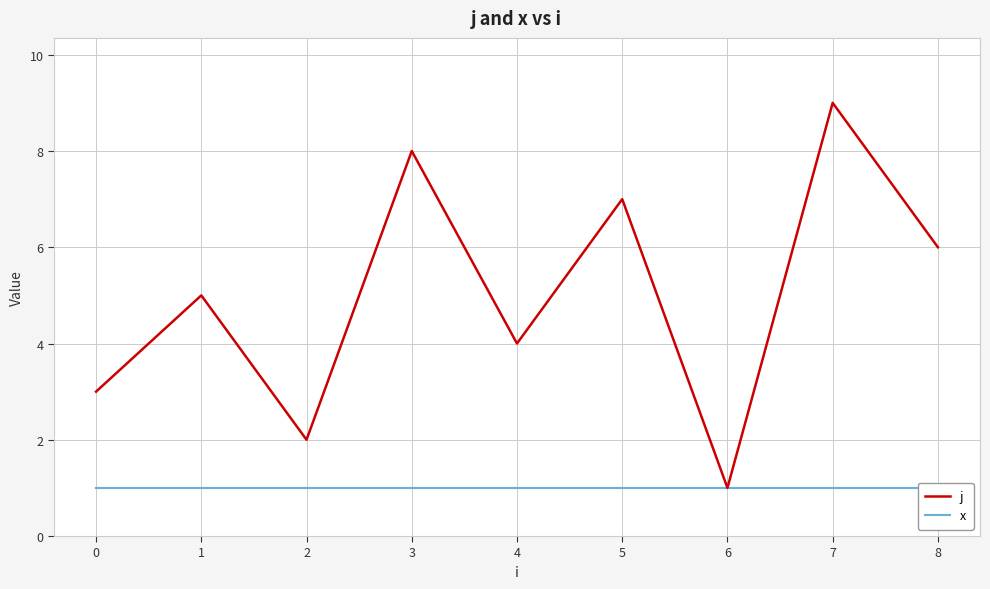

At how many categories does at least one series exceed 6?

3